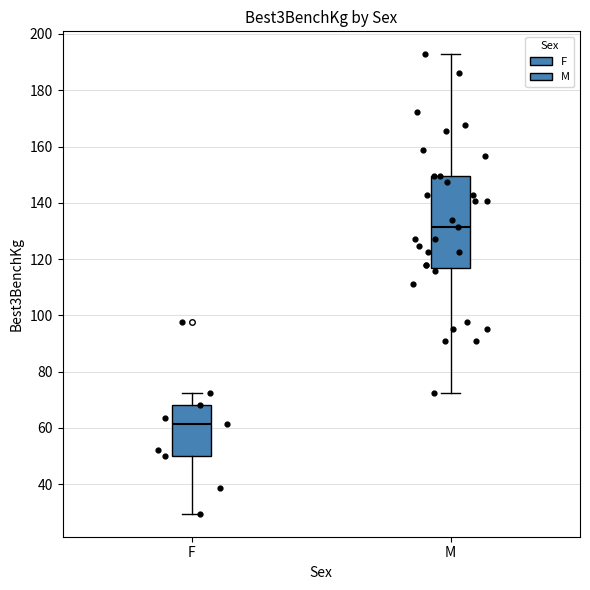

Comparing the boxes themselves (not the whiskers), which one is the tallest?

M